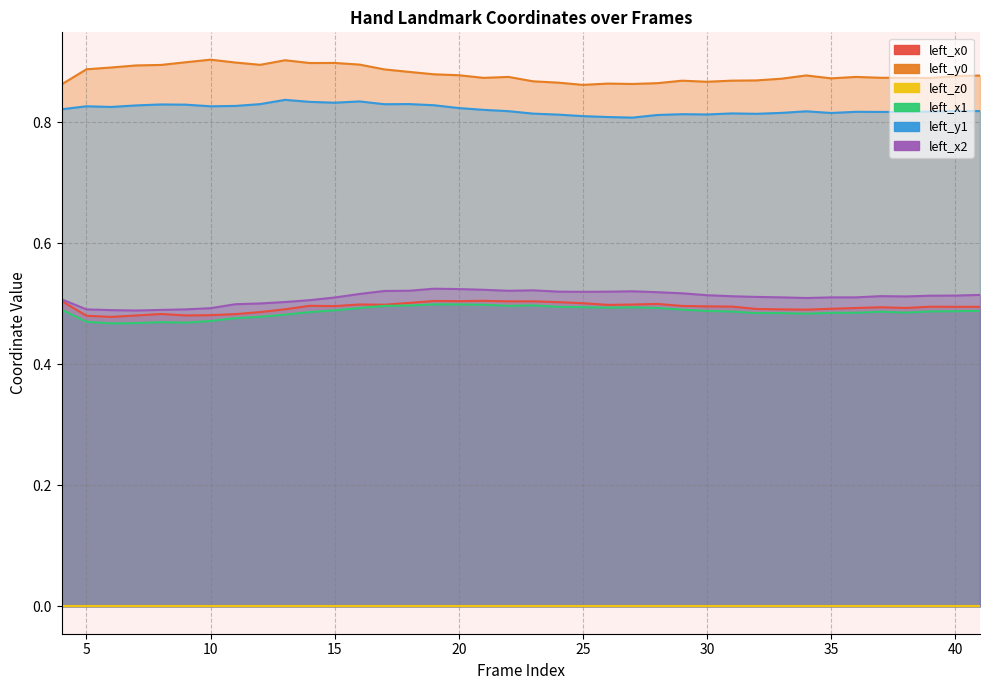

Between 10 and 38, which series saw the biggest shift?

left_y0